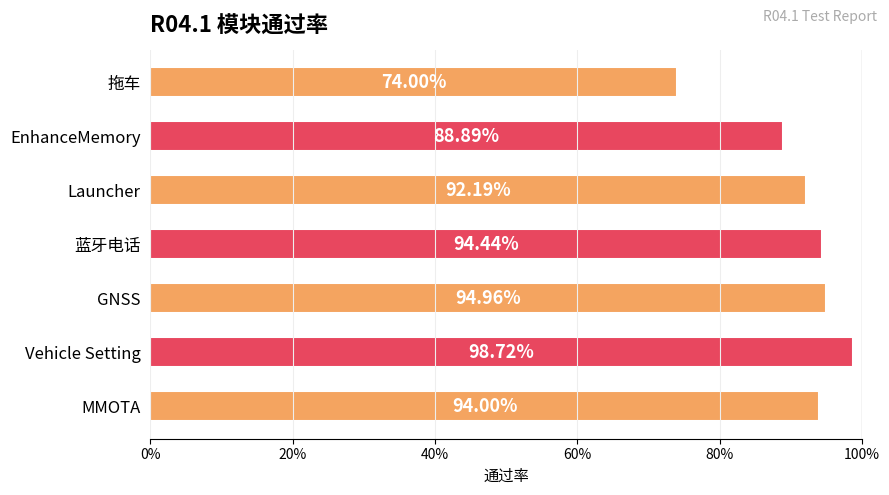

What is the sum of all values?

6.4